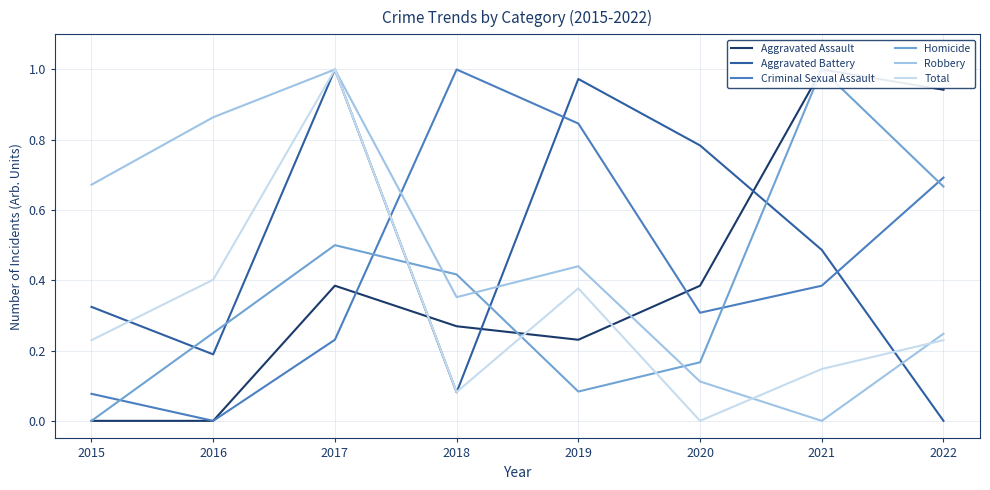

True or false: Aggravated Battery has more than 1 interior local peaks.

True